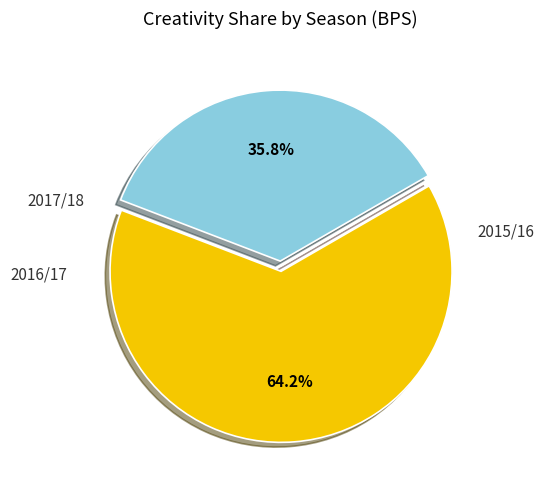

Does any single category account for the majority?

Yes